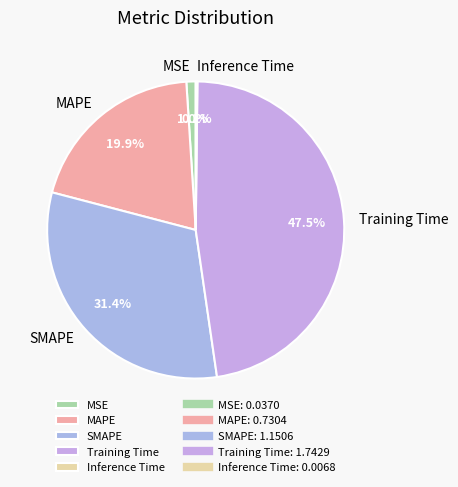

Is MAPE the majority of the pie?

No